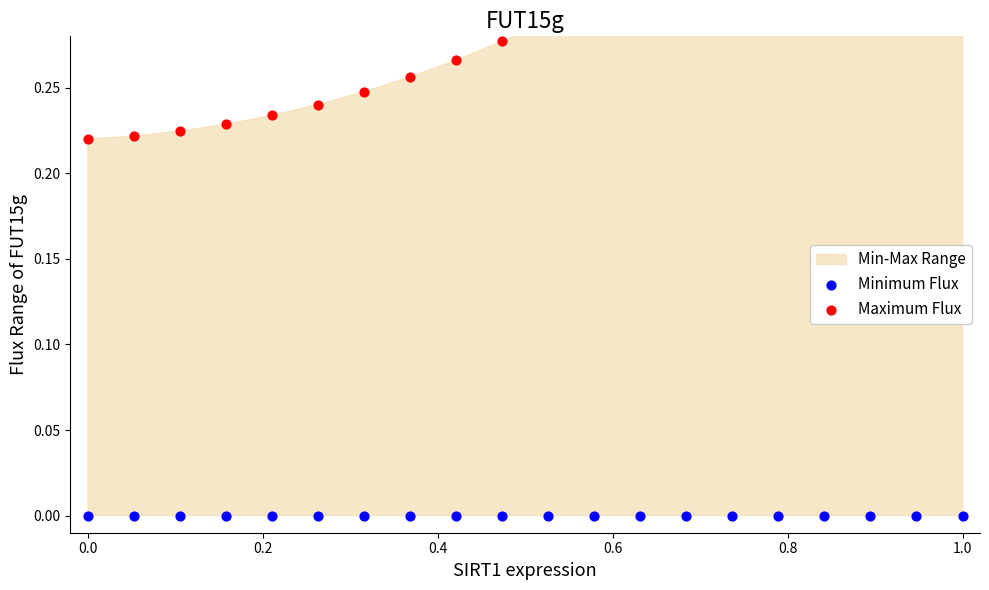

Which series has the largest total across all categories?

Maximum Flux